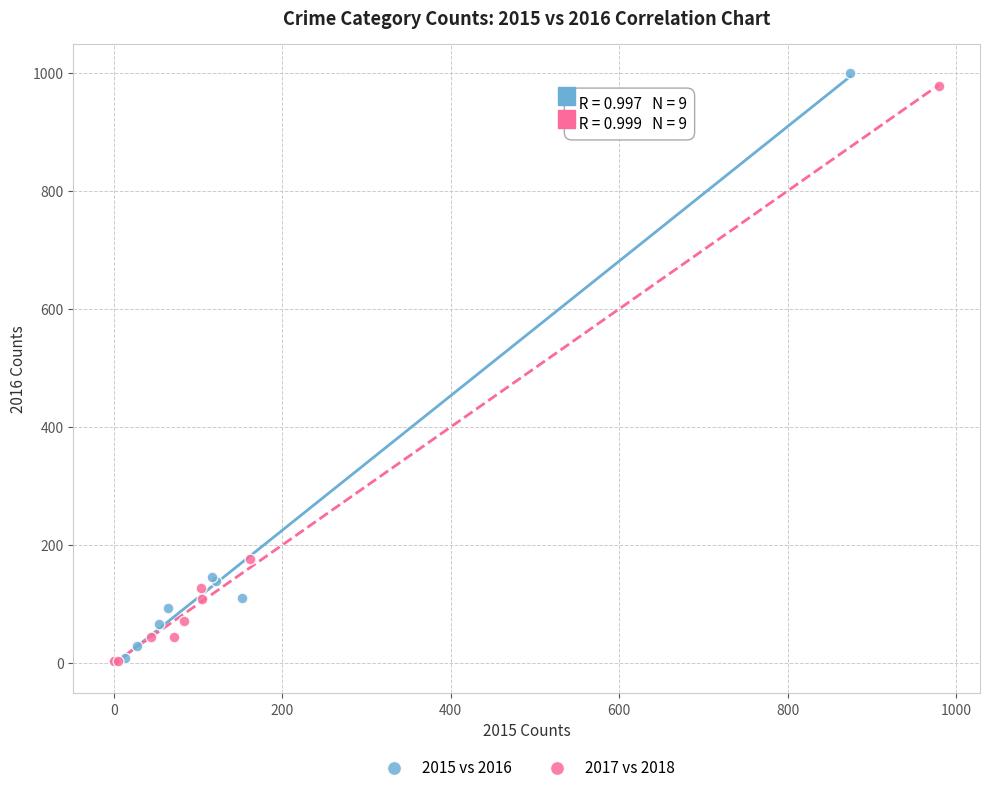

Which series has the largest Y range (max minus min)?

2015 vs 2016